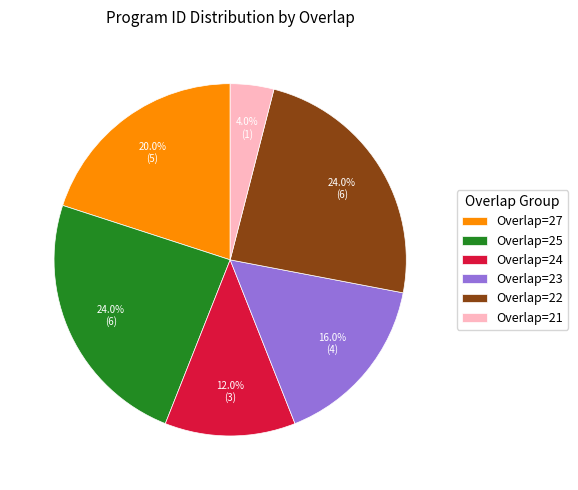

Is there a majority slice in this chart?

No